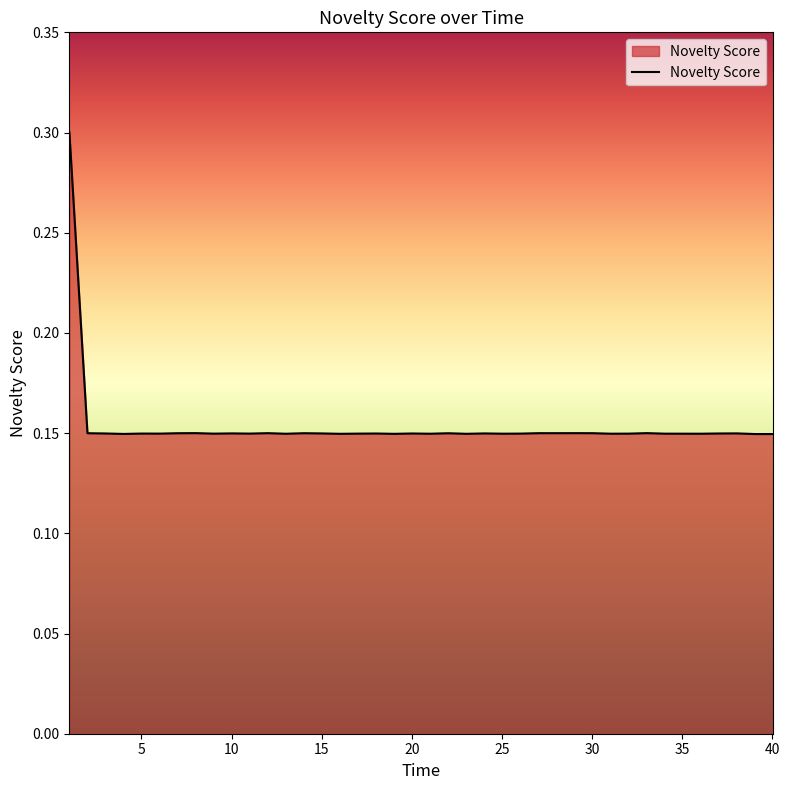

What is the maximum value shown in the chart?

0.3